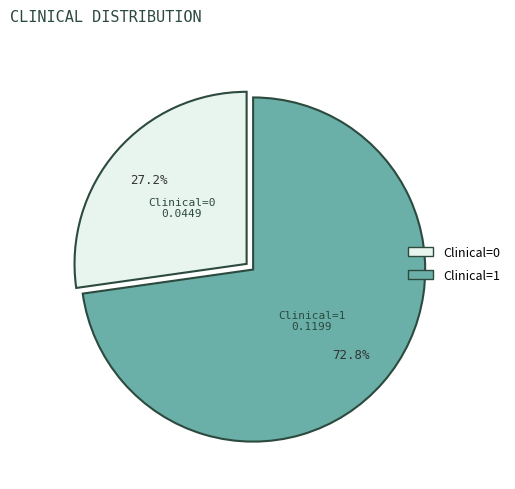

What is the ratio of the value at Clinical=1 to the value at Clinical=0?

2.7